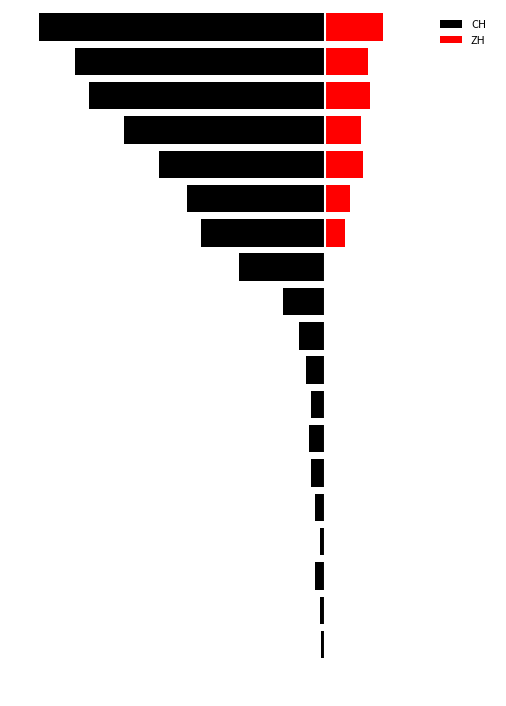

Reading left to right, what are all the values shown in this chart?

CH: 0	-2	-3	-6	-3	-6	-8	-9	-8	-11	-15	-25	-51	-74	-82	-99	-120	-141	-149	-171
ZH: 0	0	0	0	0	0	0	0	0	0	0	0	0	12	15	23	22	27	26	35